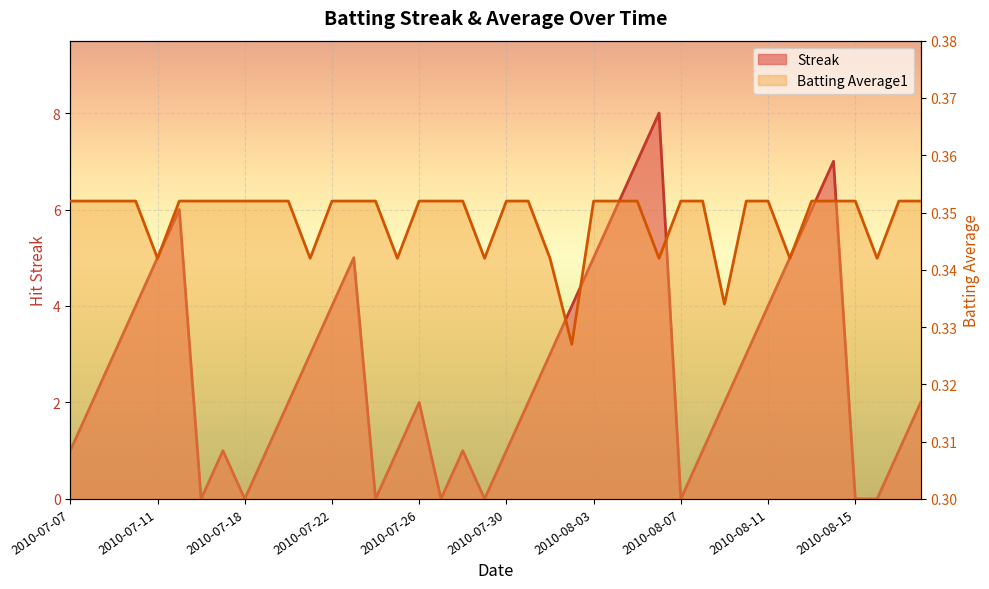

Which series has the largest total across all categories?

Streak